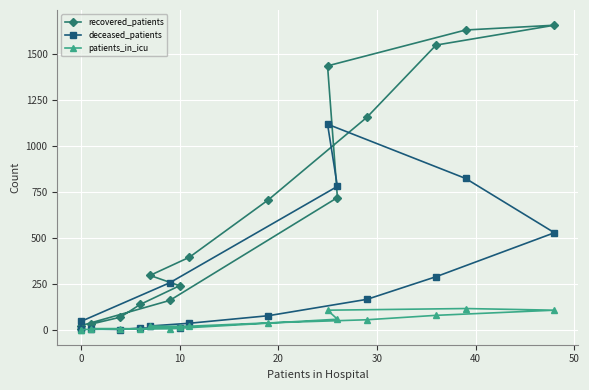

How many data points does each series have?

16